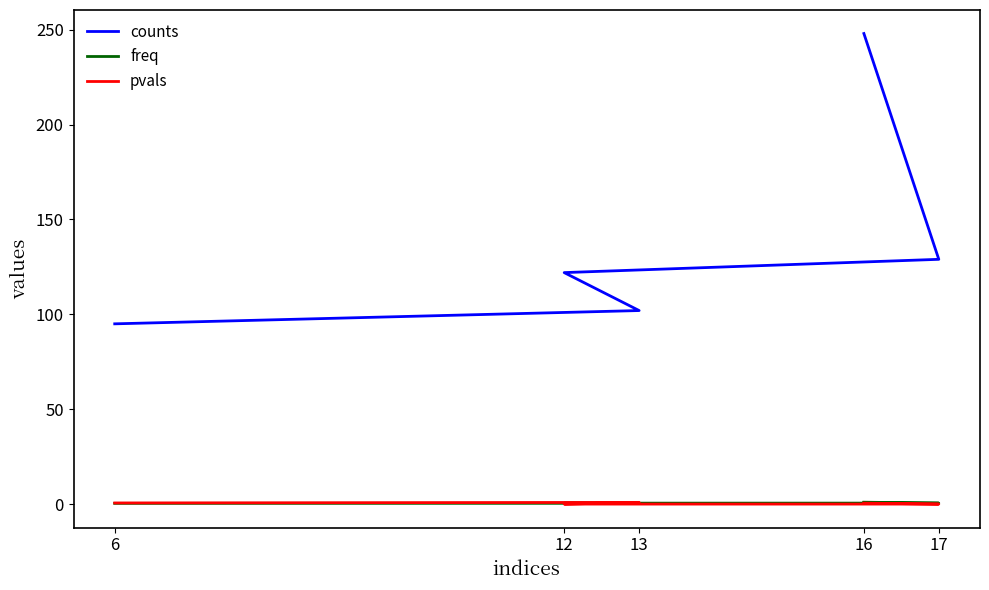

How many lines are shown in the chart?

3